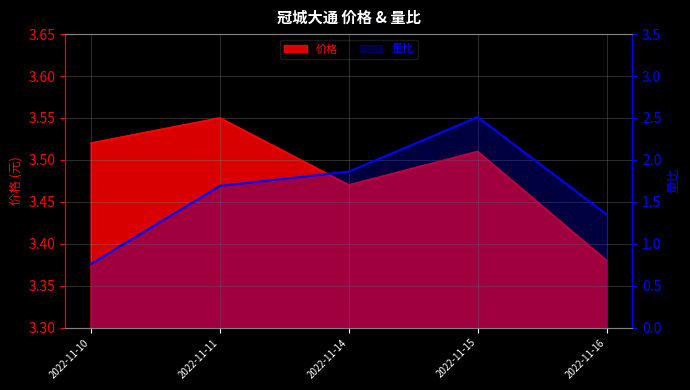

Does the chart have visible grid lines?

Yes